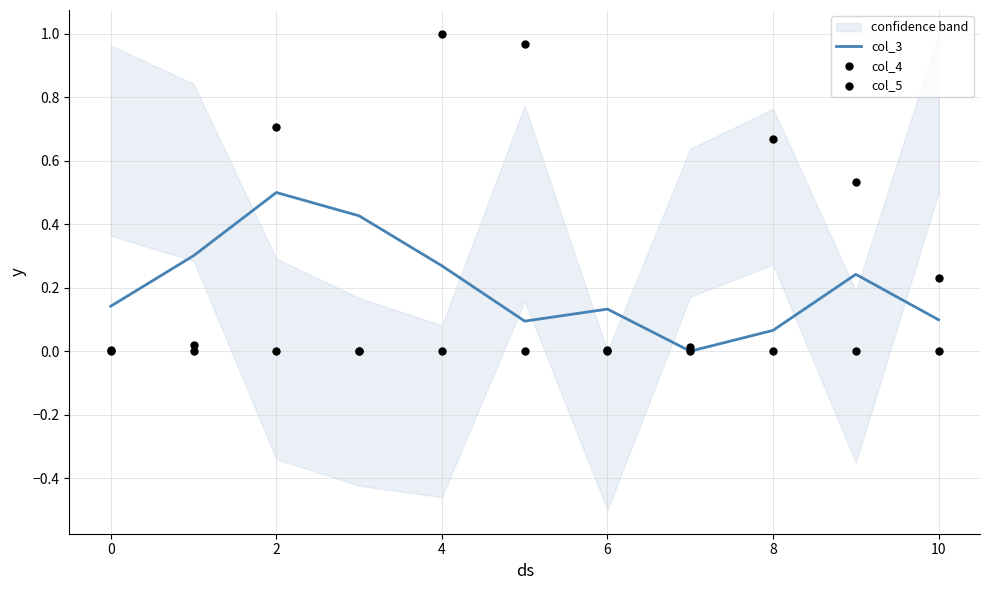

At how many categories does at least one series exceed 0?

11